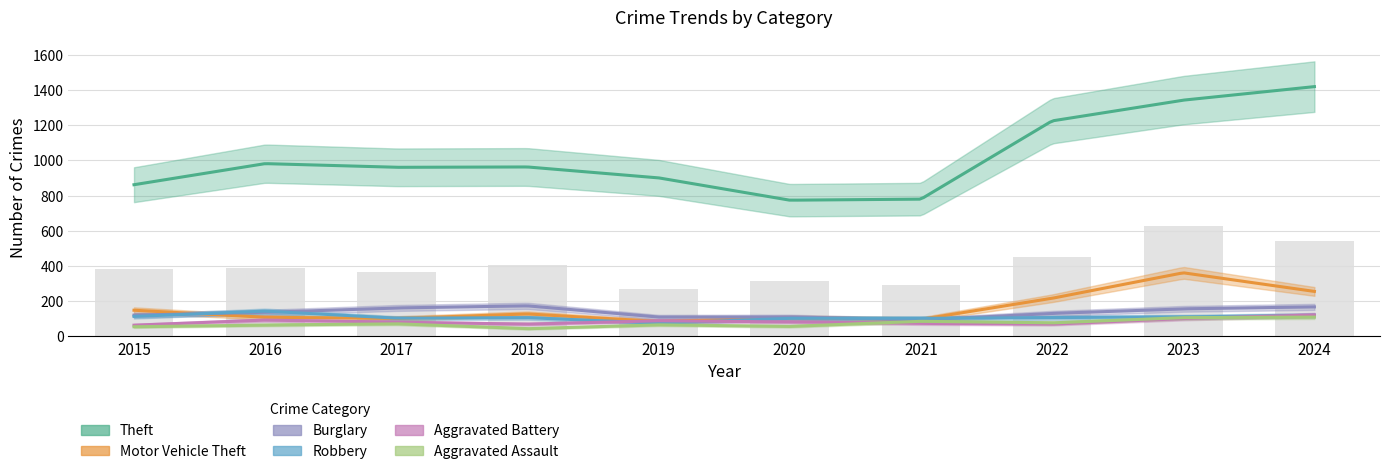

Which has a higher value, 2023 or 2017?

2023